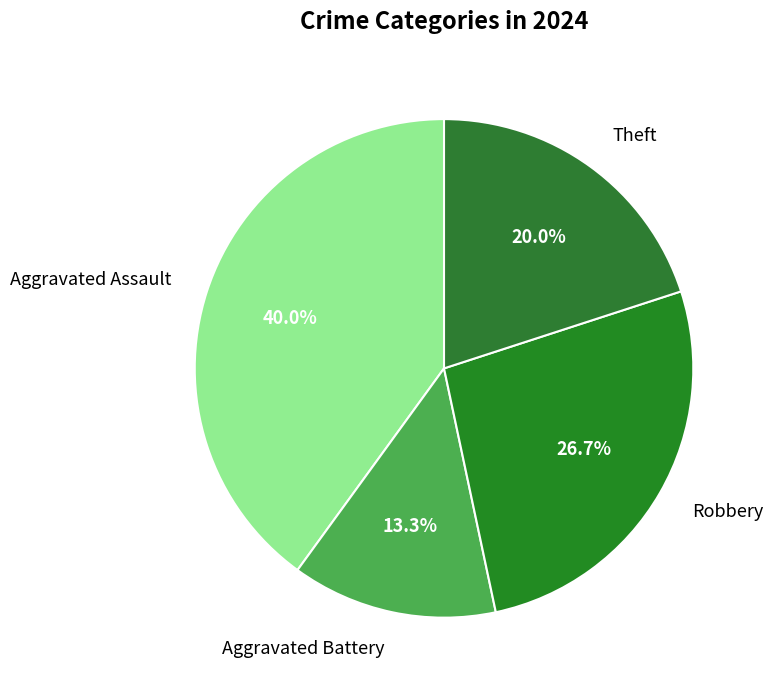

Which category has the smallest portion of the pie?

Aggravated Battery